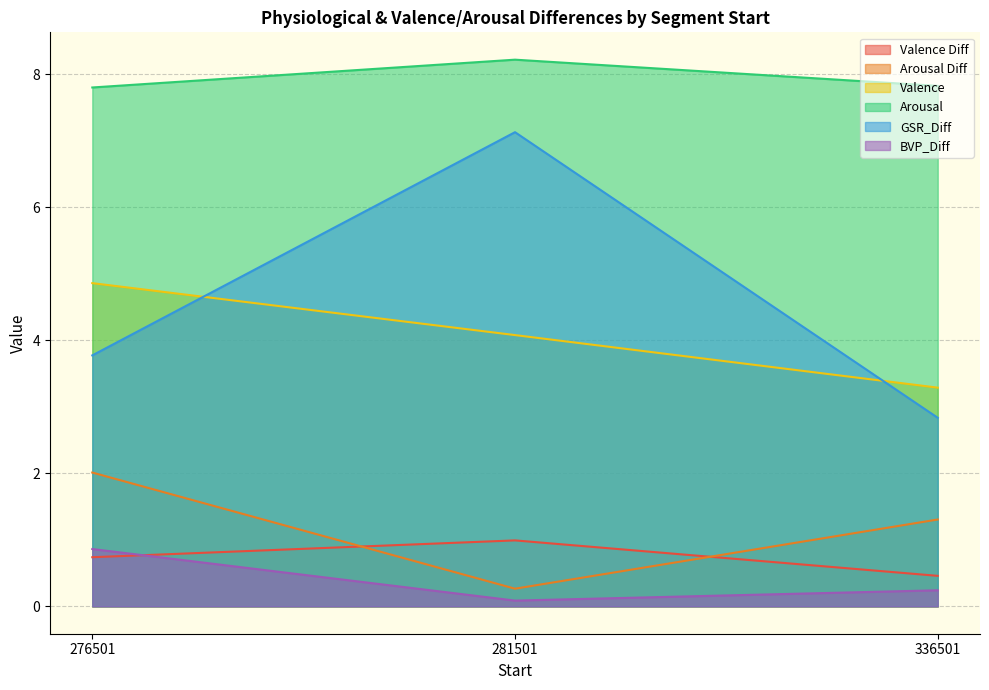

How many lines are shown in the chart?

6